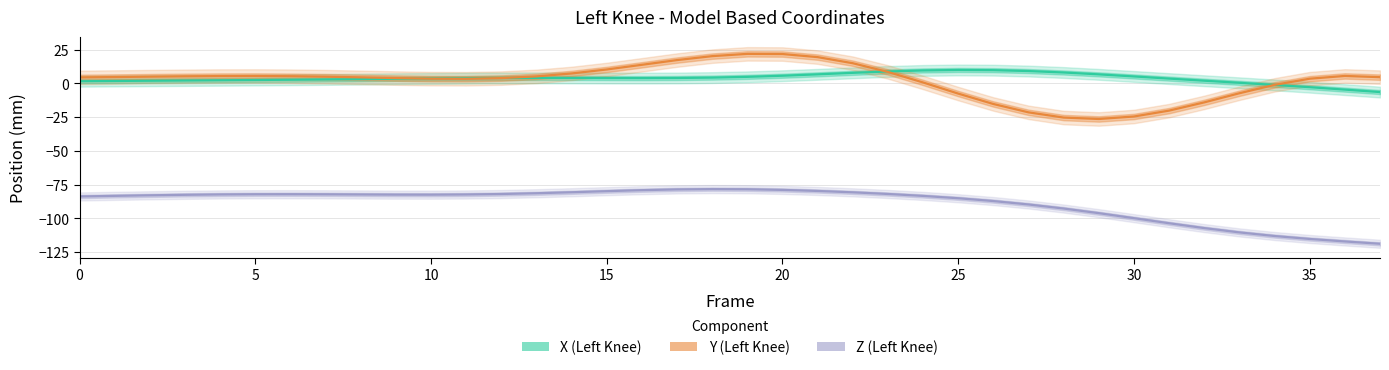

How many lines are shown in the chart?

3